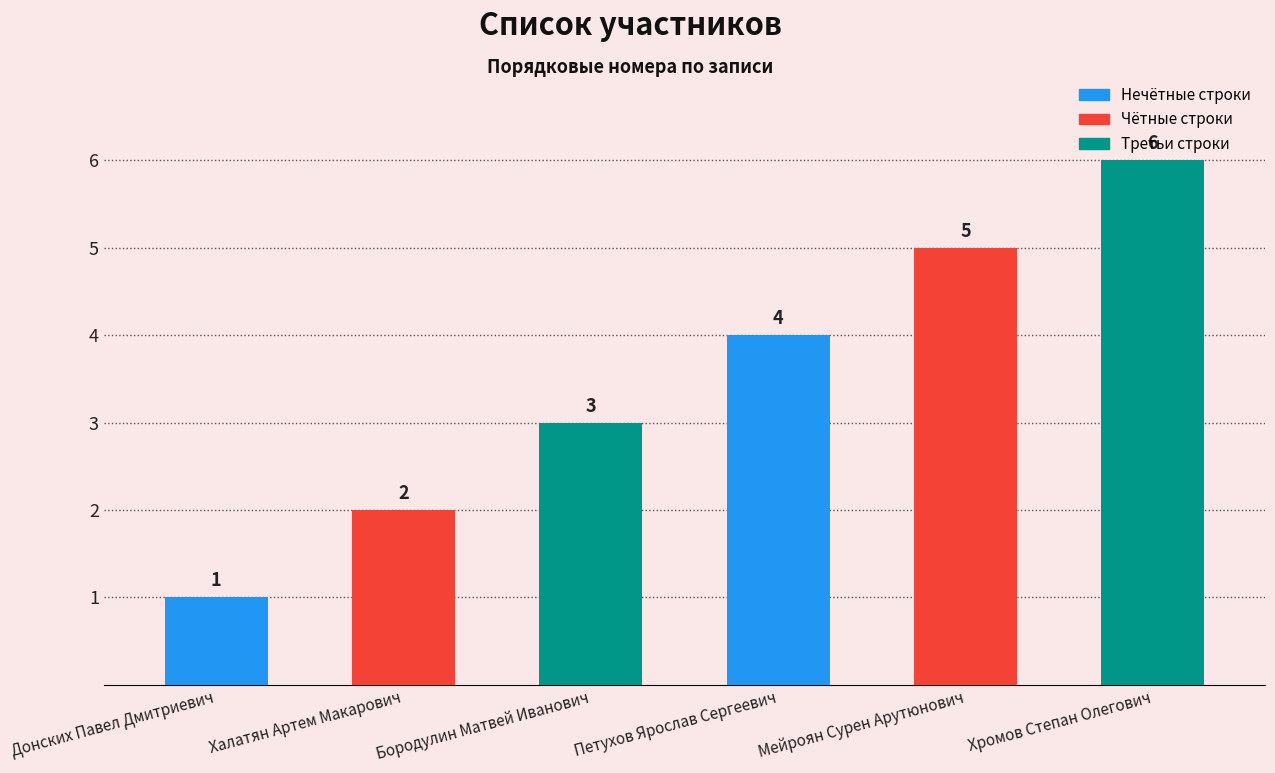

What is the ratio of the value at Бородулин Матвей Иванович to the value at Хромов Степан Олегович?

0.5